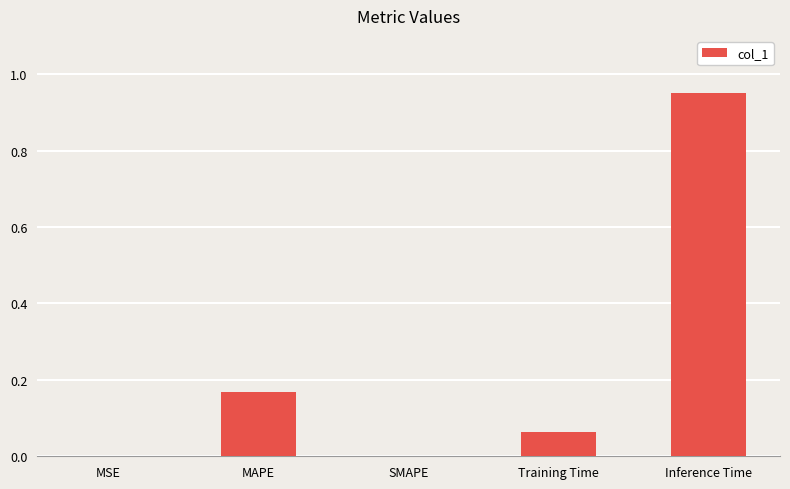

Count the number of data series in this chart.

1